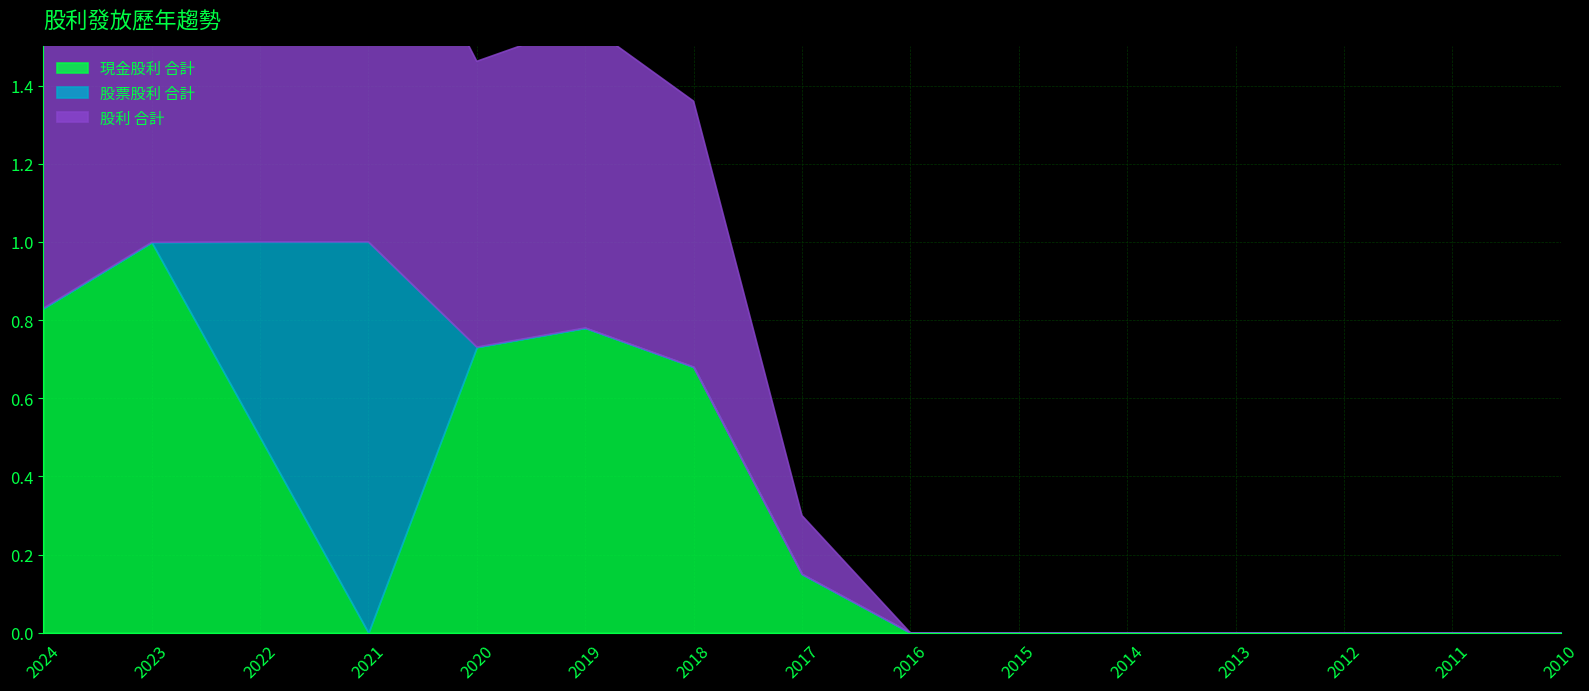

Rank the series by their maximum value, from lowest to highest.

現金股利 合計, 股票股利 合計, 股利 合計